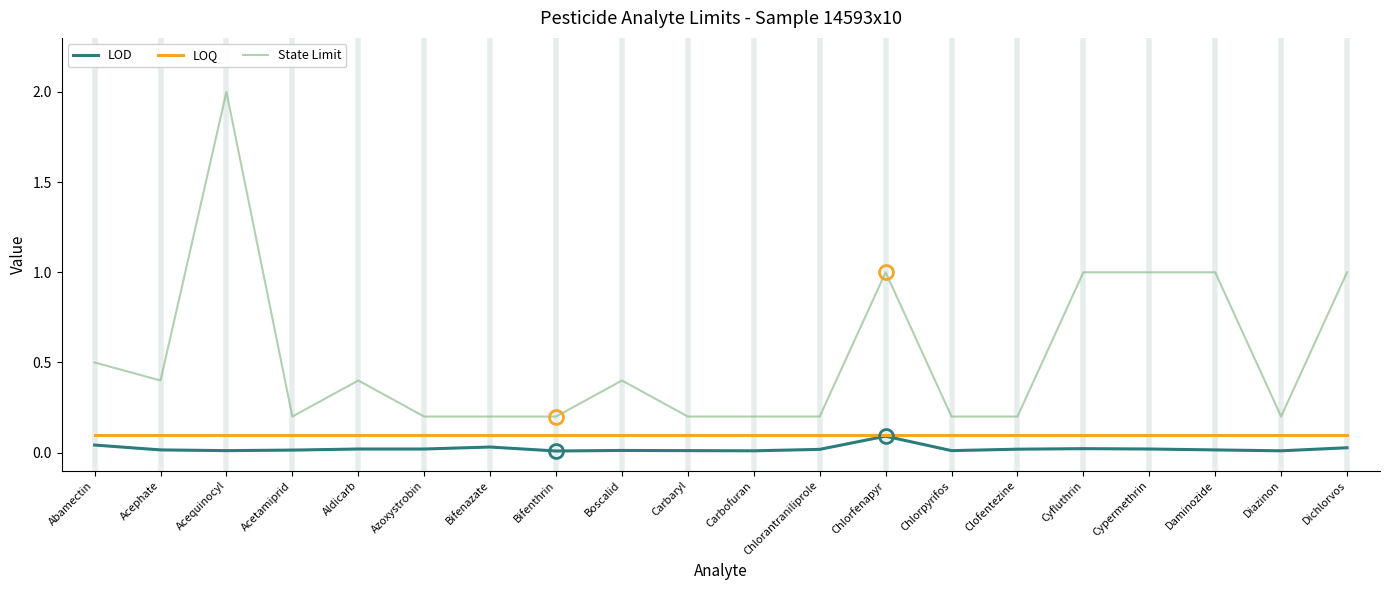

Between Acephate and Daminozide, which series saw the biggest shift?

State Limit